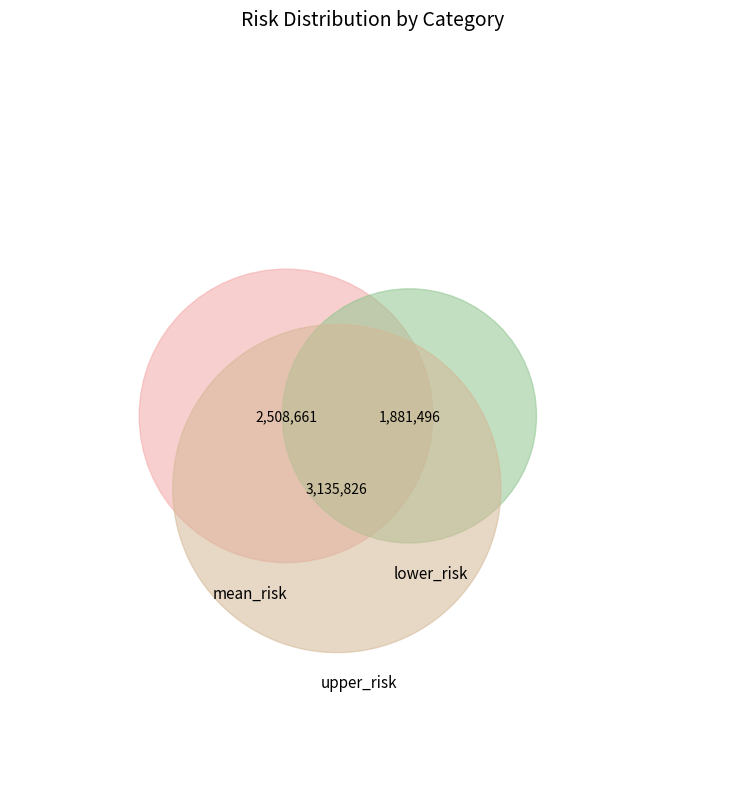

Combined, do upper_risk and lower_risk account for over 50%?

Yes